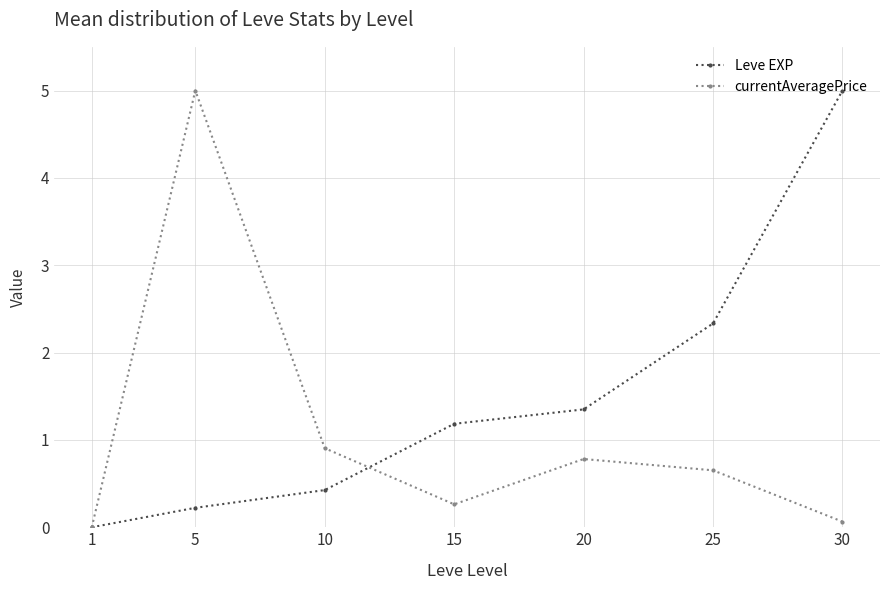

What is the total value across all series at 5?

5.2